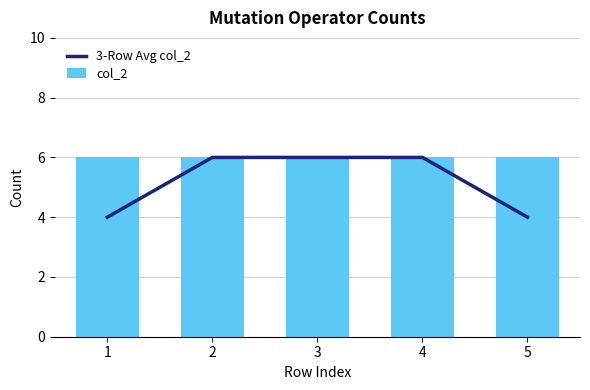

What is the spread (max minus min) of values at 5?

2